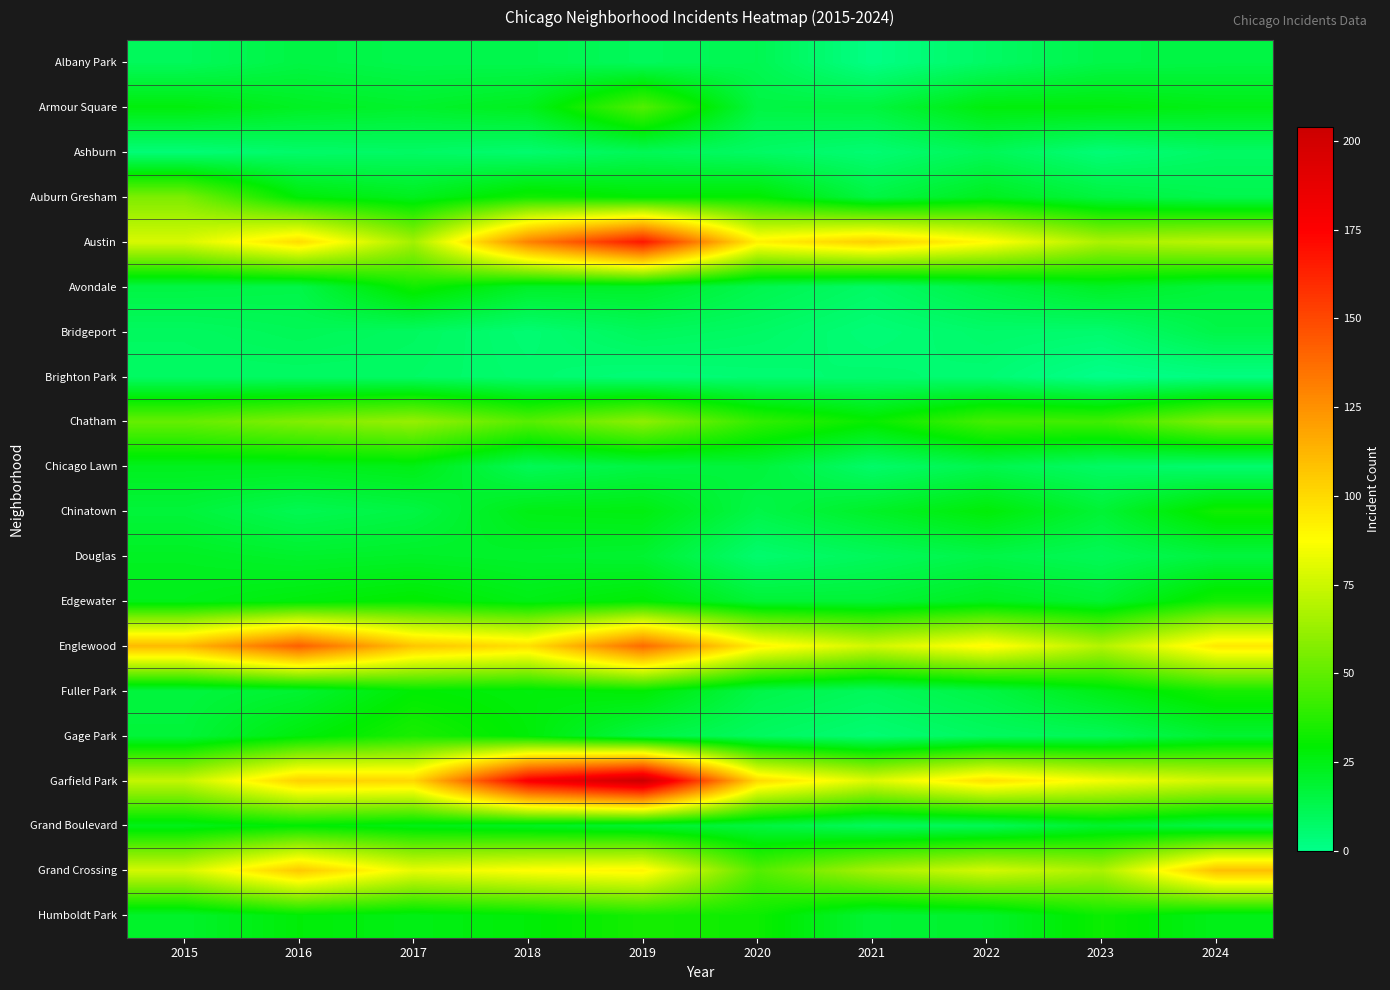

Which series has the largest total across all categories?

Garfield Park